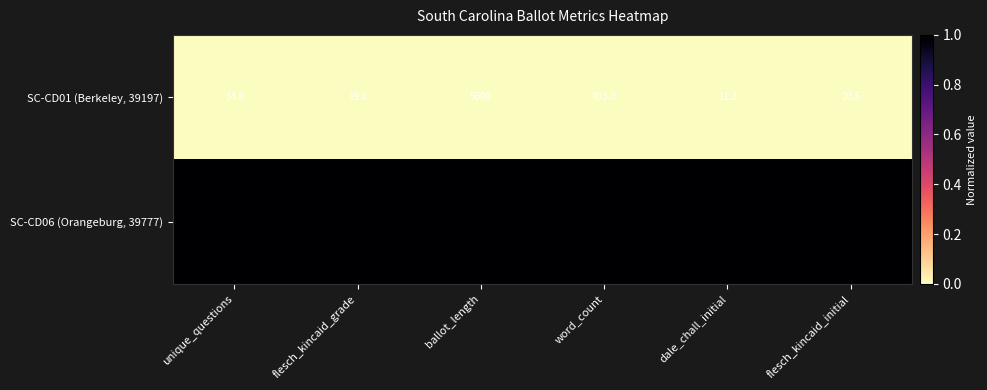

List the series in order of their overall mean, highest first.

SC-CD06 (Orangeburg, 39777), SC-CD01 (Berkeley, 39197)